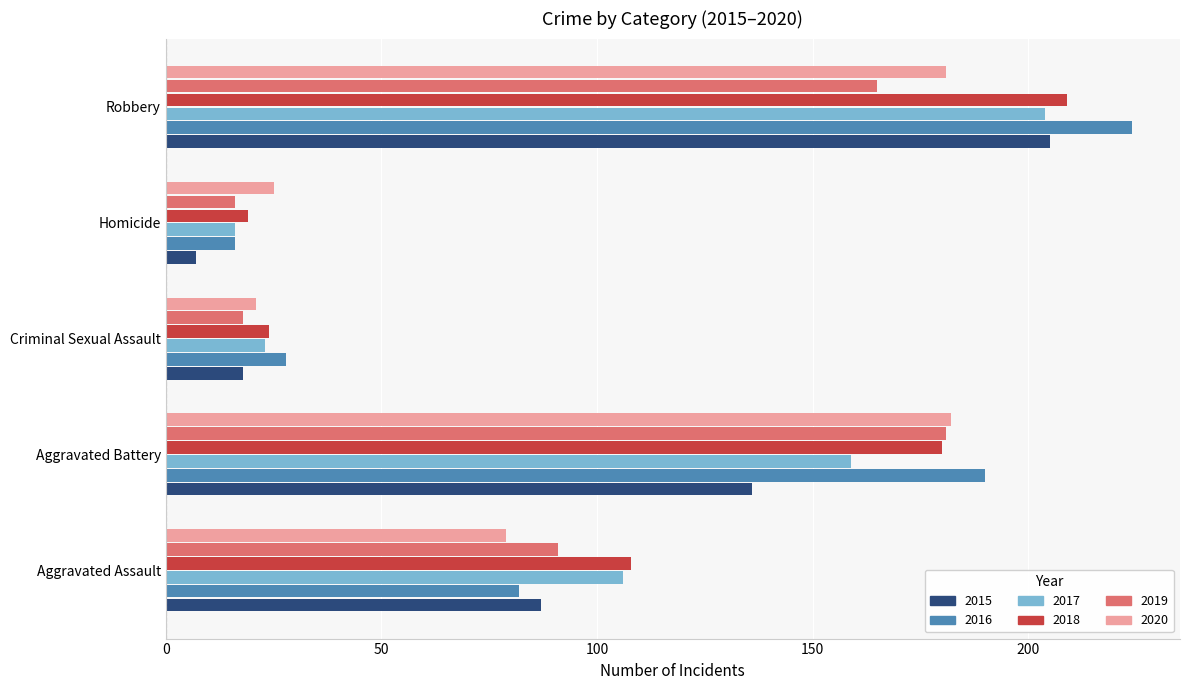

Is it true that 2019 equals 295 at Robbery?

False